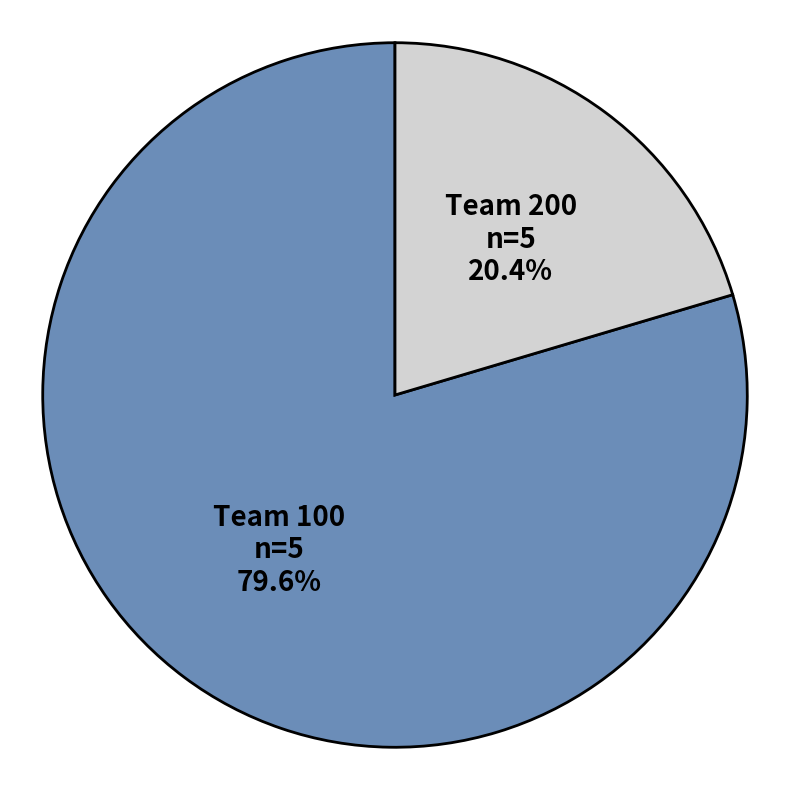

What is the ratio of the value at Team 100 to the value at Team 200?

3.9